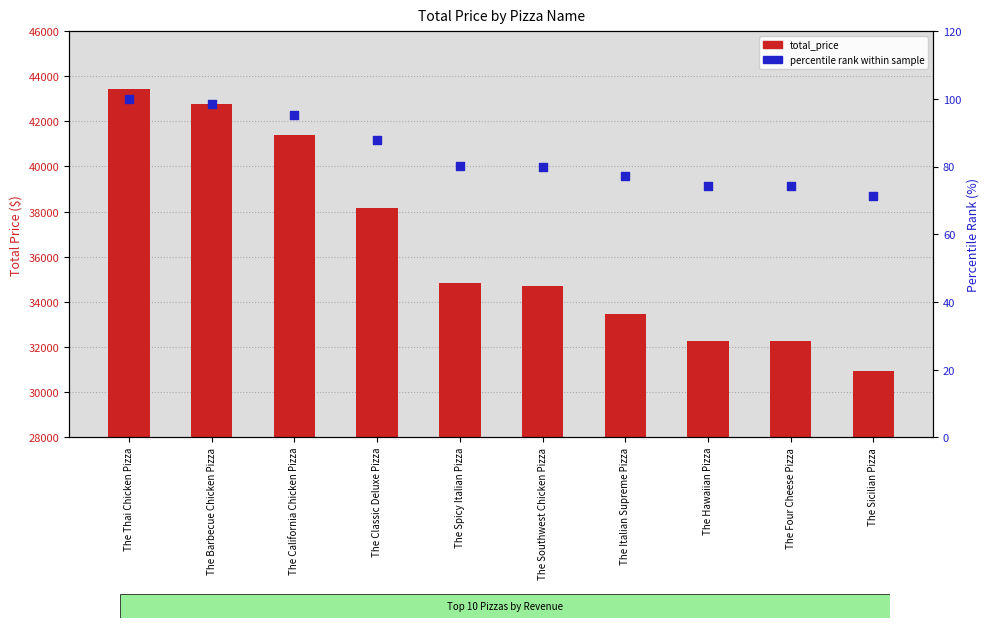

At how many categories does at least one series exceed 12546?

10